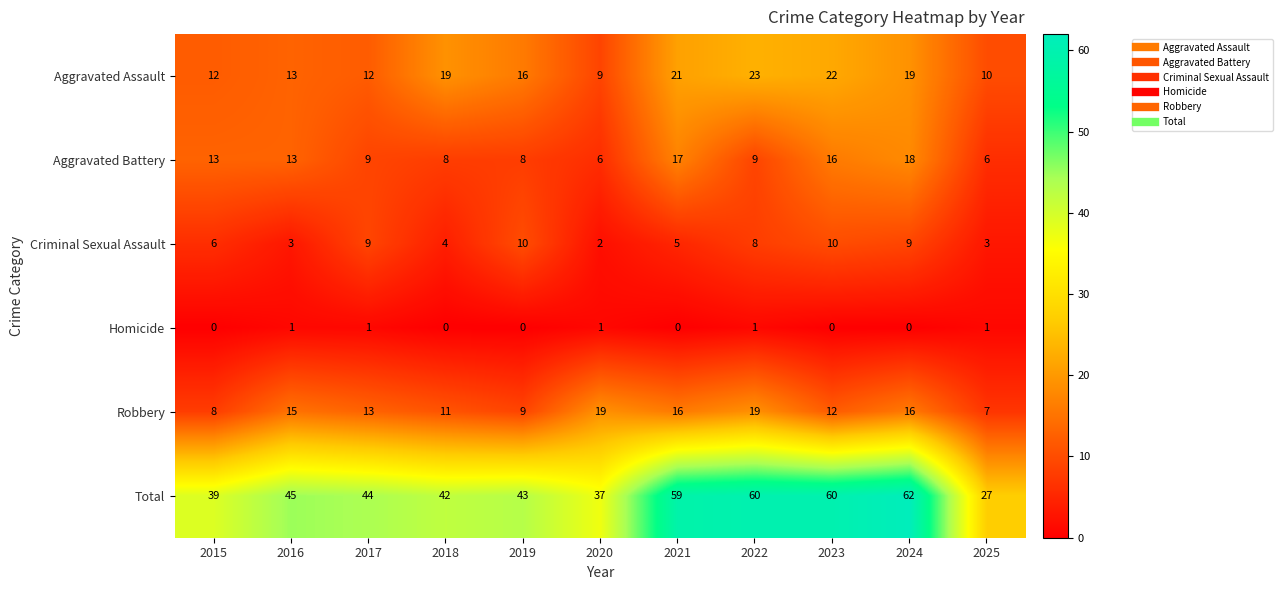

Is it true that Homicide equals 1 at 2023?

False